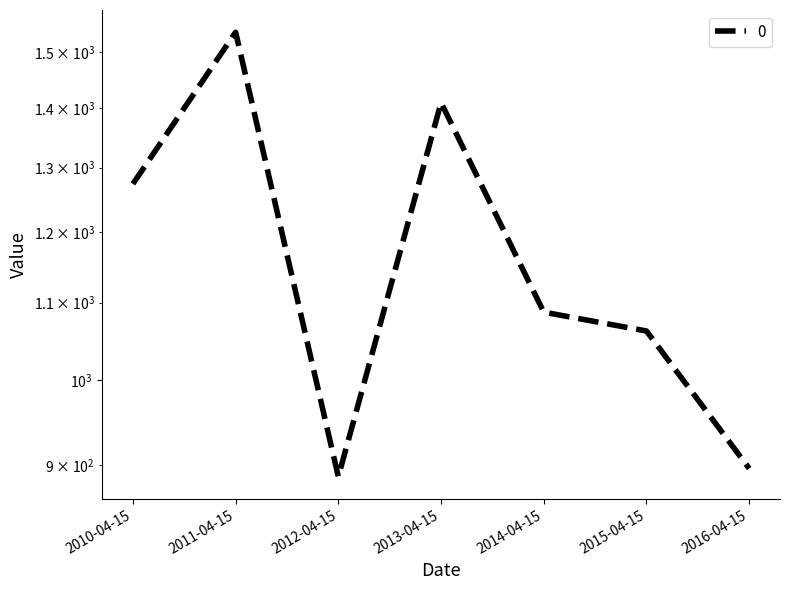

At which label is the value closest to 1212?

2010-04-15